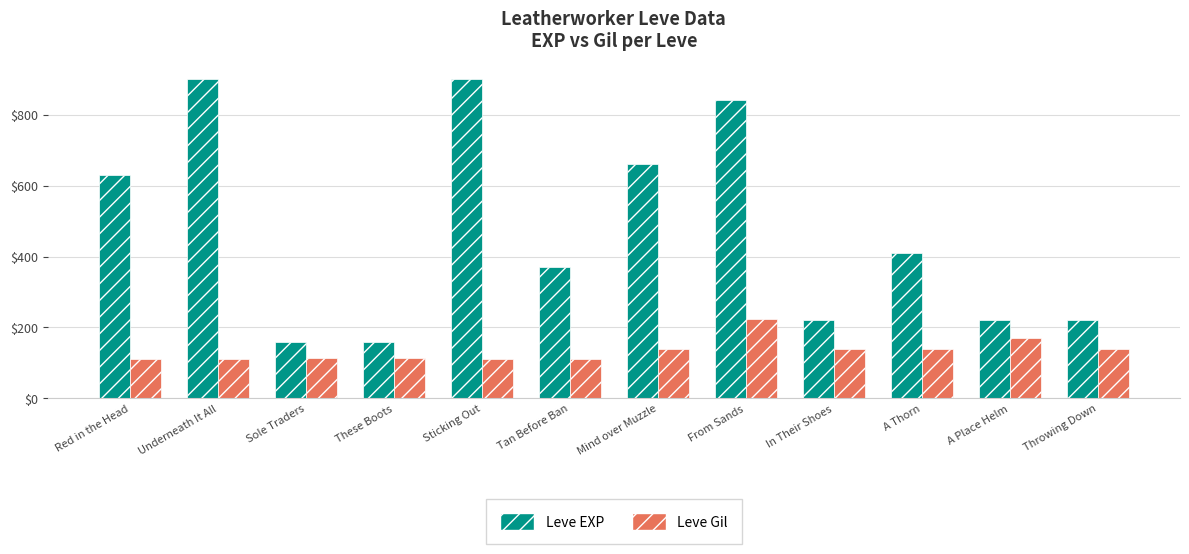

At which category is the sum across all series the highest?

From Sands